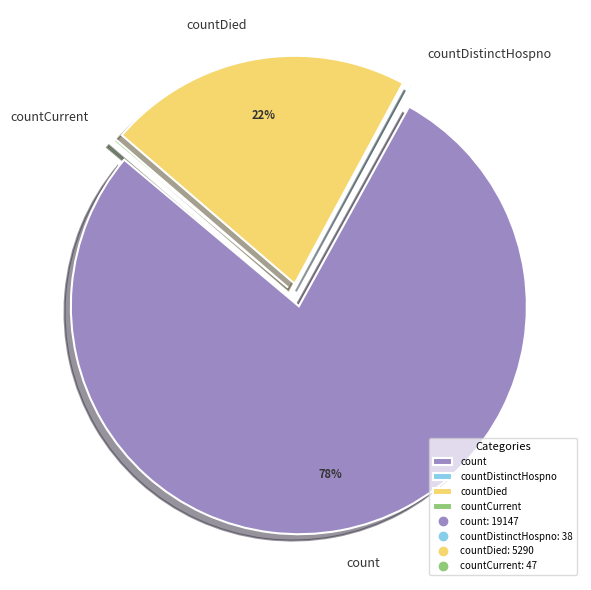

Which slice is the largest?

count